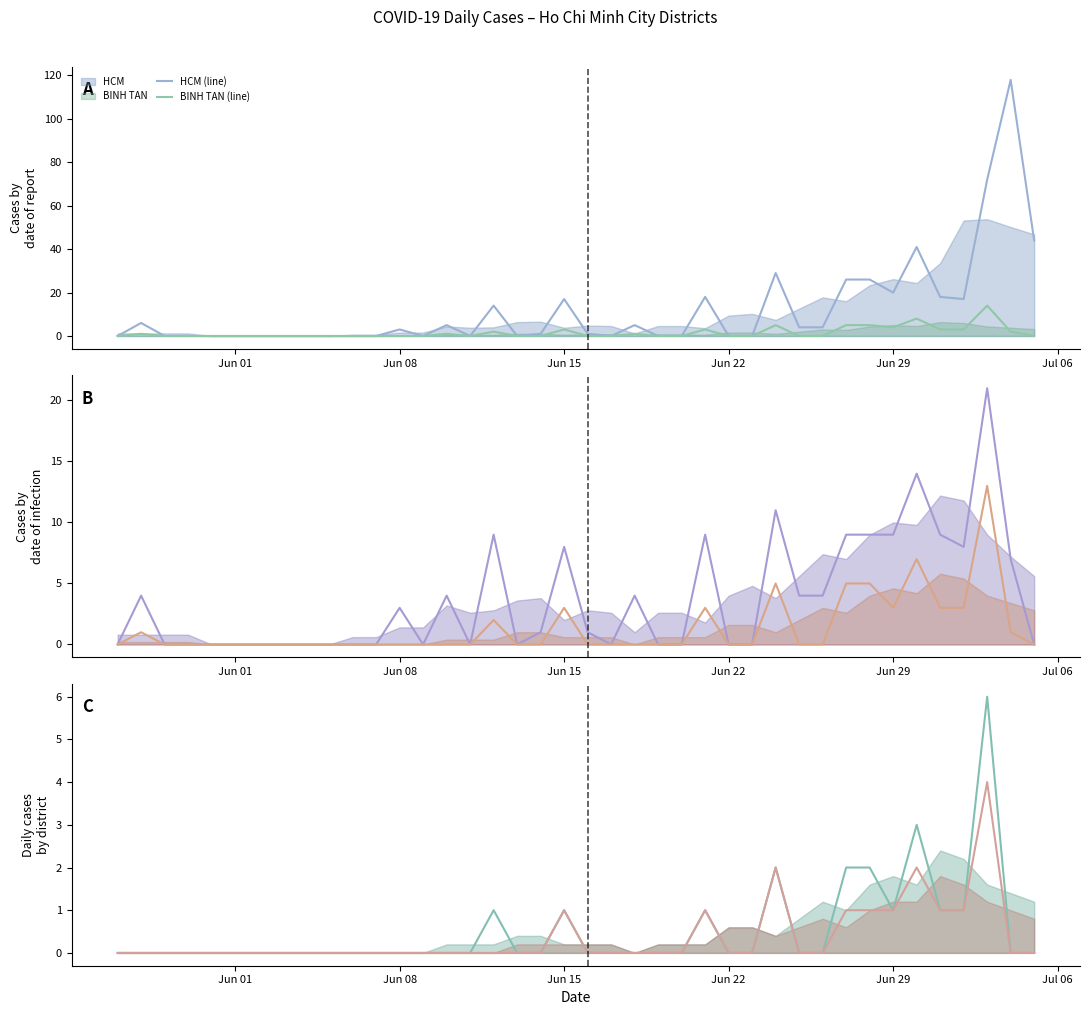

What is the difference between the maximum and minimum values in the QUAN 10 (line) series?

4